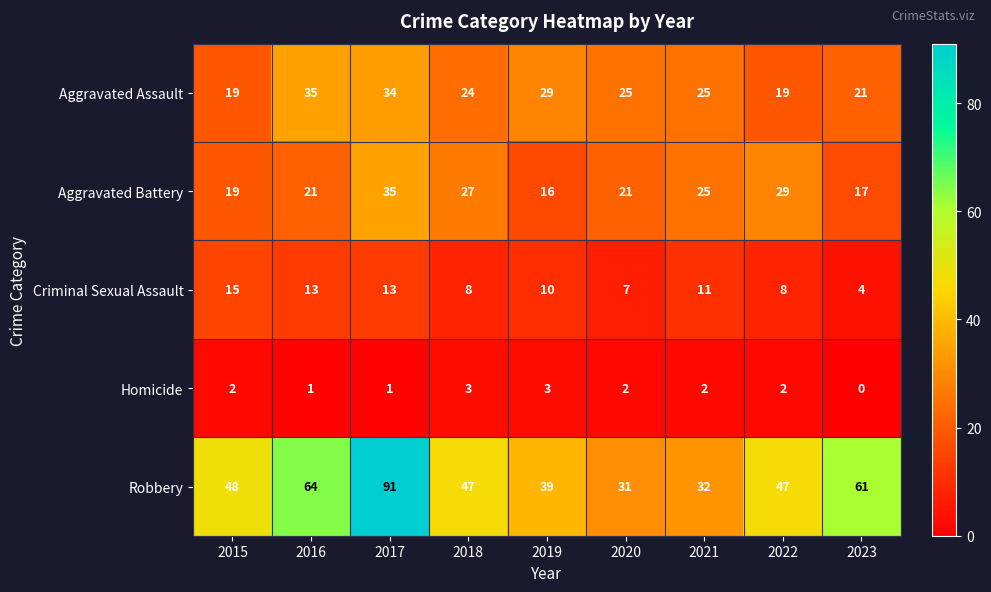

What is the difference between the highest and lowest values at 2018?

44